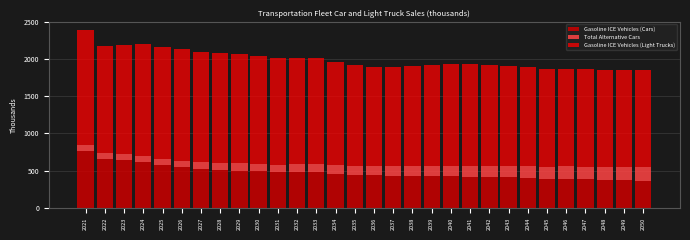

Which category has the highest value in the Gasoline ICE Vehicles (Cars) series?

2021